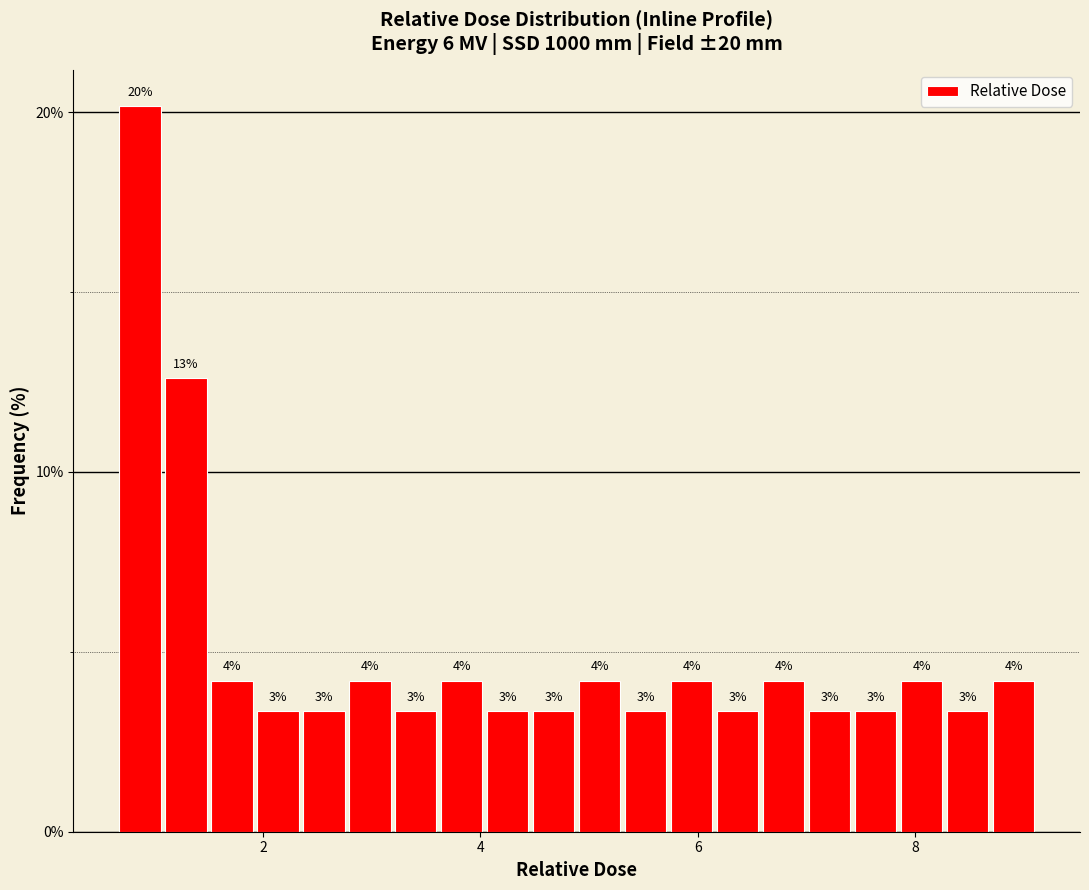

Around what value on the x-axis is the tallest bar? Give the approximate position of its centre, as read against the axis.

0.8